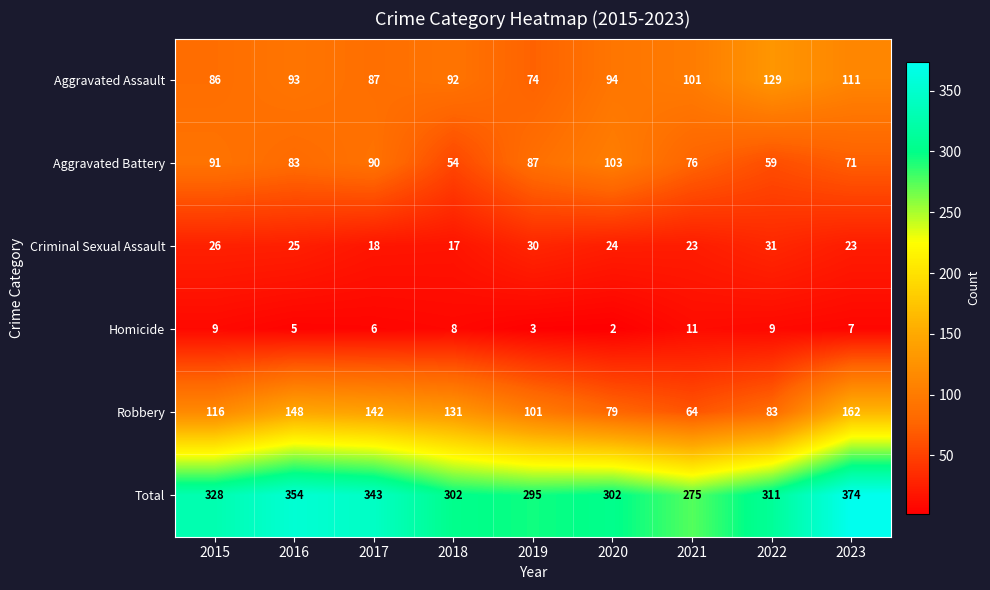

What value does the Aggravated Battery series have at 2018, to the nearest 10?

50